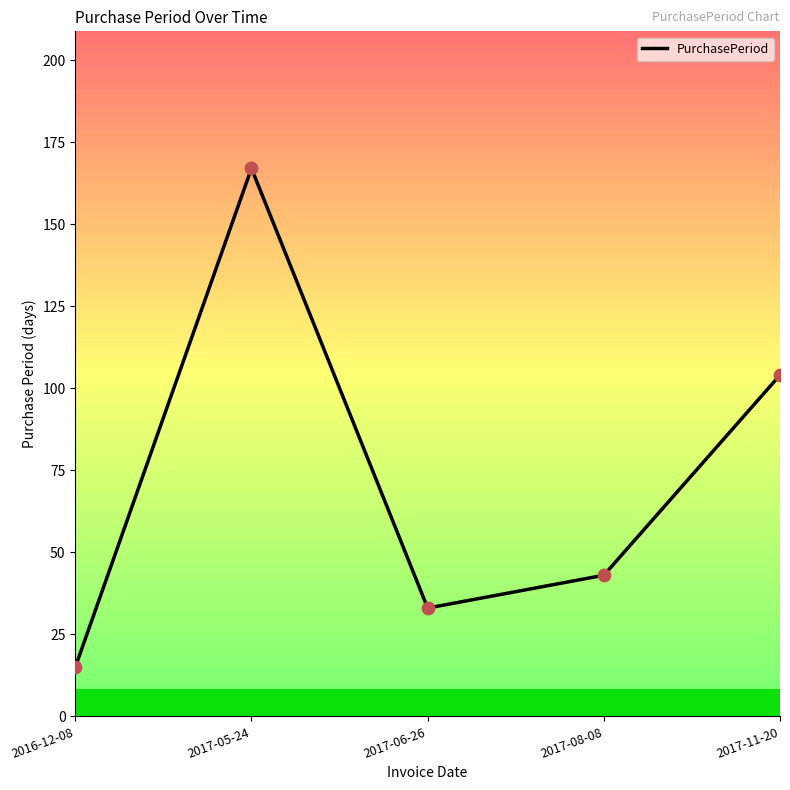

Which has a higher value, 2017-05-24 or 2016-12-08?

2017-05-24